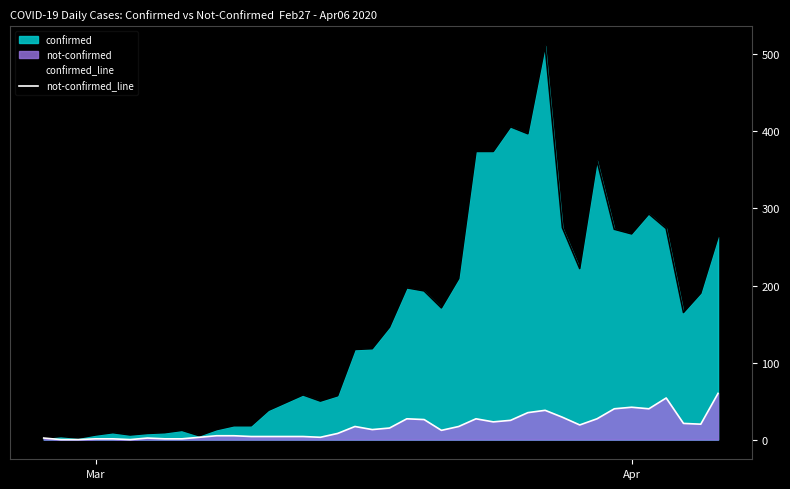

How many interior local peaks does the confirmed_line series have?

9